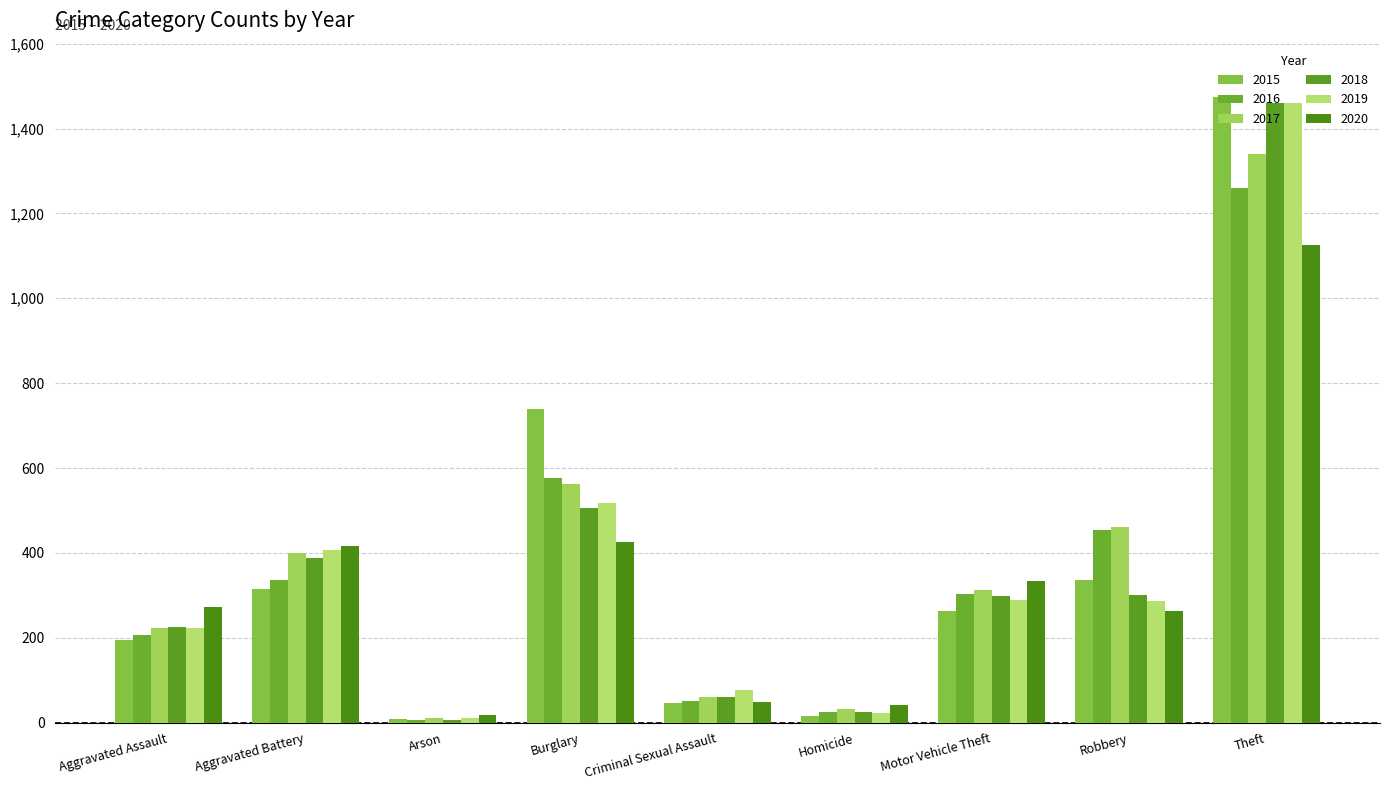

Reading left to right, extract all data points from this chart.

2015: Aggravated Assault=194	Aggravated Battery=316	Arson=9	Burglary=738	Criminal Sexual Assault=46	Homicide=15	Motor Vehicle Theft=263	Robbery=337	Theft=1474
2016: Aggravated Assault=206	Aggravated Battery=336	Arson=7	Burglary=576	Criminal Sexual Assault=50	Homicide=26	Motor Vehicle Theft=304	Robbery=454	Theft=1259
2017: Aggravated Assault=224	Aggravated Battery=400	Arson=10	Burglary=562	Criminal Sexual Assault=61	Homicide=33	Motor Vehicle Theft=312	Robbery=460	Theft=1339
2018: Aggravated Assault=225	Aggravated Battery=389	Arson=7	Burglary=506	Criminal Sexual Assault=60	Homicide=25	Motor Vehicle Theft=298	Robbery=301	Theft=1461
2019: Aggravated Assault=223	Aggravated Battery=407	Arson=12	Burglary=517	Criminal Sexual Assault=77	Homicide=22	Motor Vehicle Theft=290	Robbery=287	Theft=1459
2020: Aggravated Assault=273	Aggravated Battery=416	Arson=17	Burglary=425	Criminal Sexual Assault=48	Homicide=41	Motor Vehicle Theft=333	Robbery=263	Theft=1125